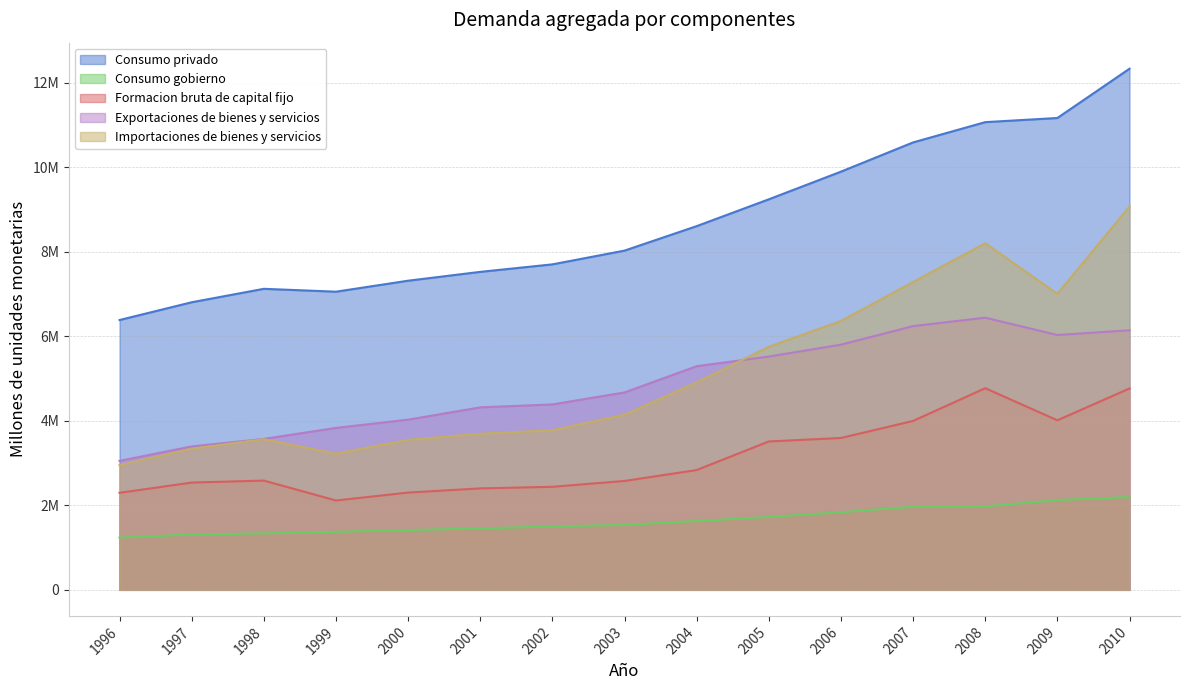

At how many categories does at least one series exceed 5497017?

15